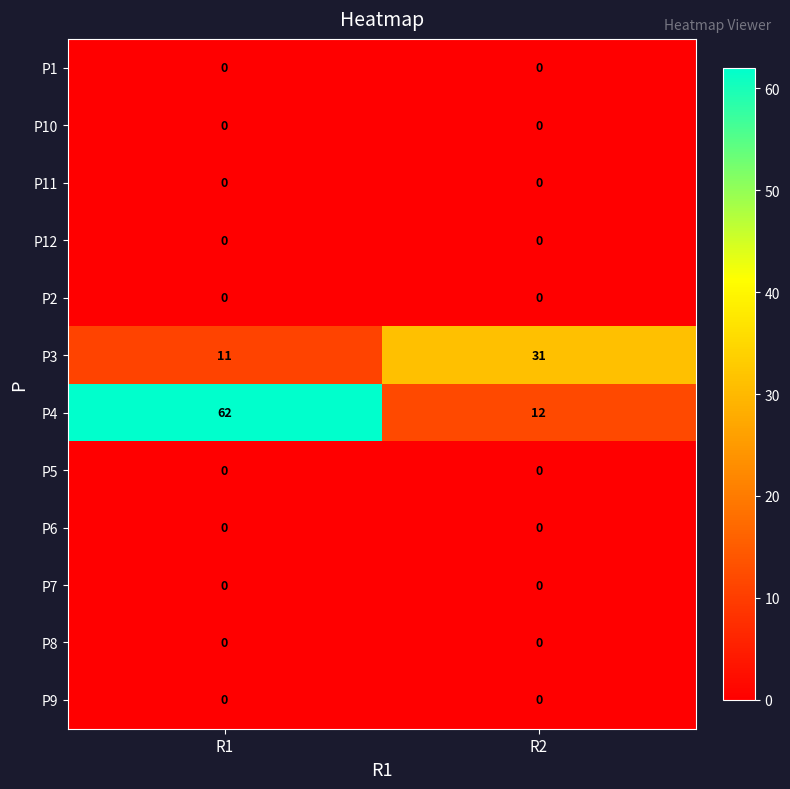

At which label is P3 closest to 21?

R1